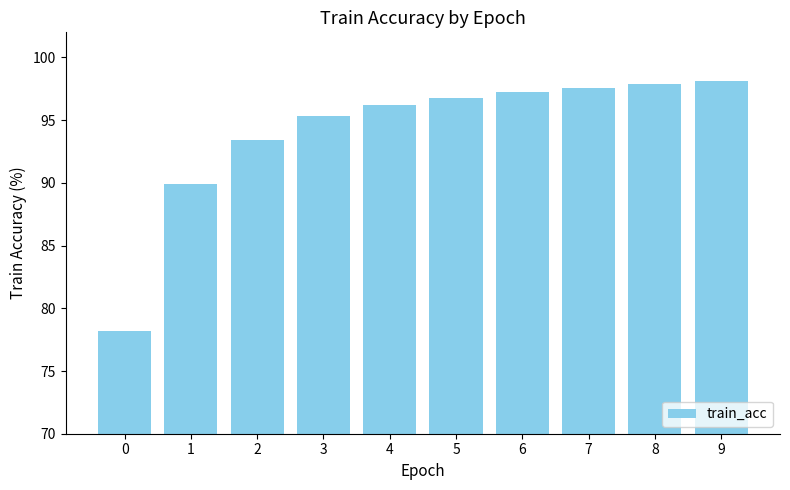

How many distinct data groups are displayed?

1